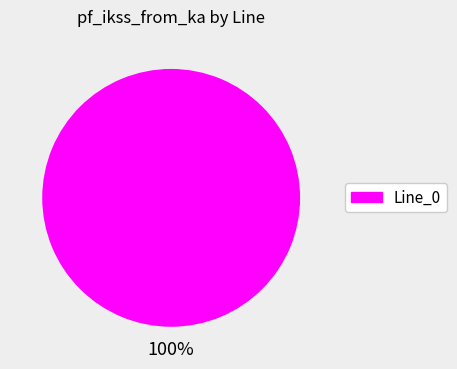

How many segments does this pie chart have?

1